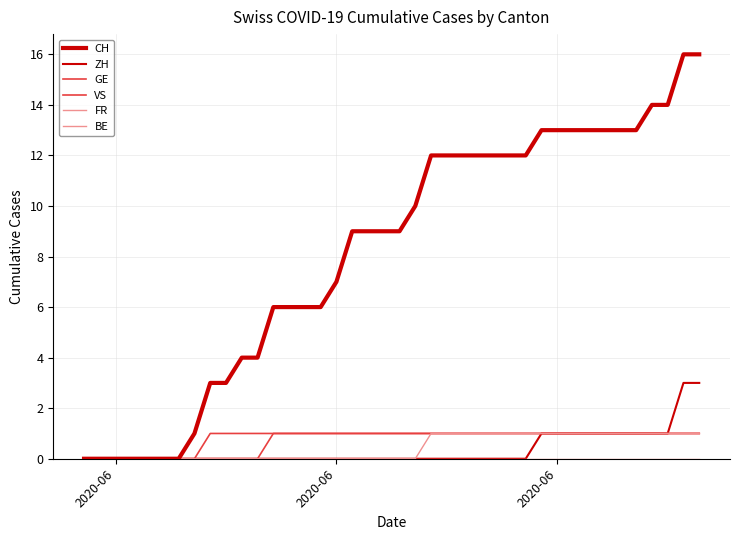

What is the value of the CH point at the 35th from the left?

13